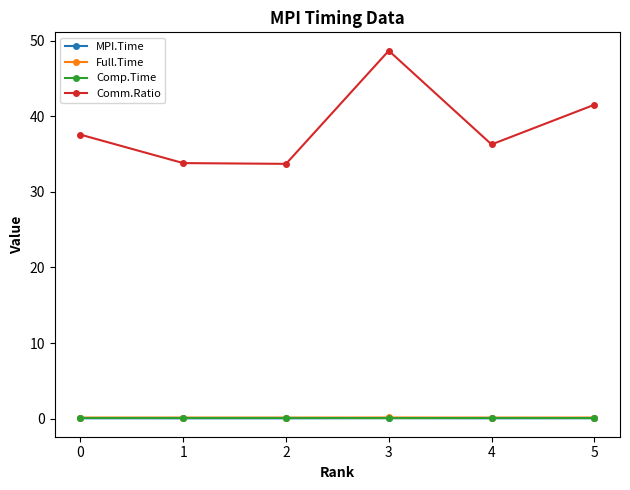

What is the spread (max minus min) of values at 4?

36.2